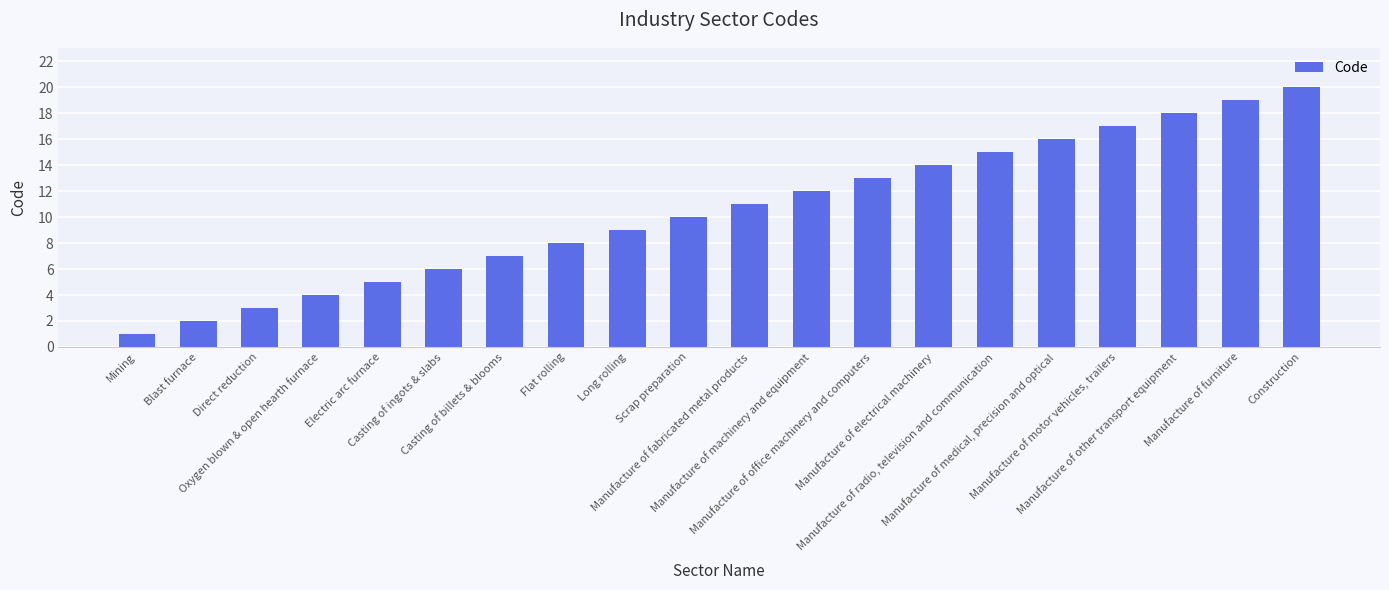

Between Blast furnace and Manufacture of fabricated metal products, which is larger?

Manufacture of fabricated metal products